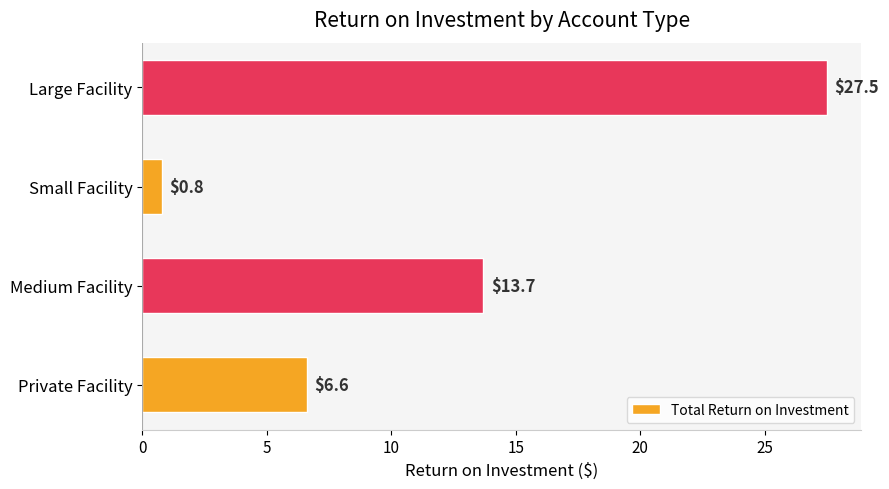

What value does the data have at Medium Facility?

13.7